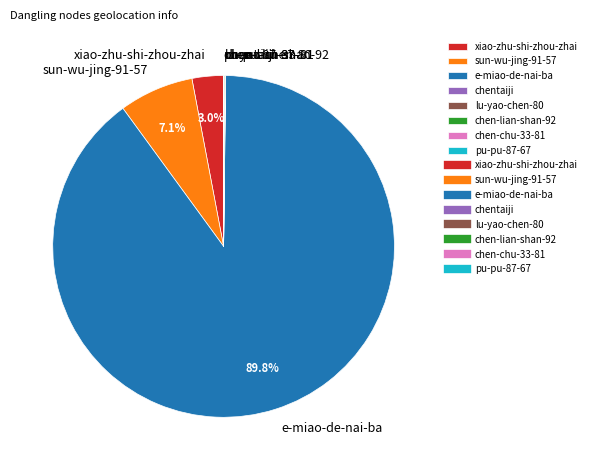

Is there a majority slice in this chart?

Yes